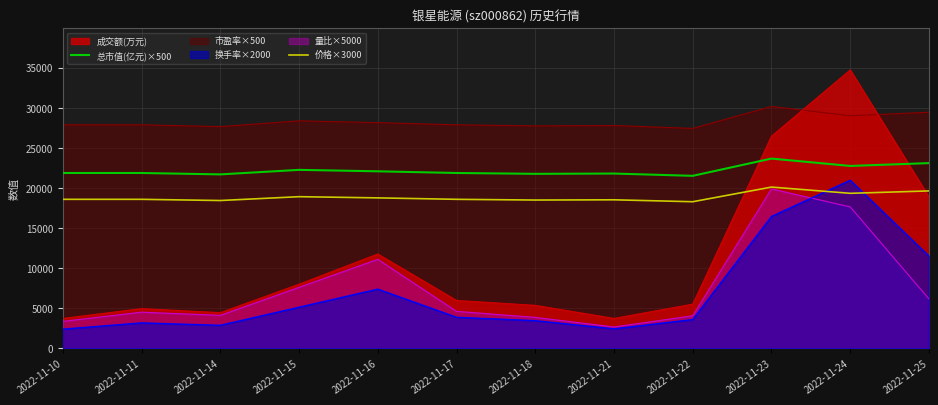

Which series has the largest range (max minus min)?

成交额(万元)